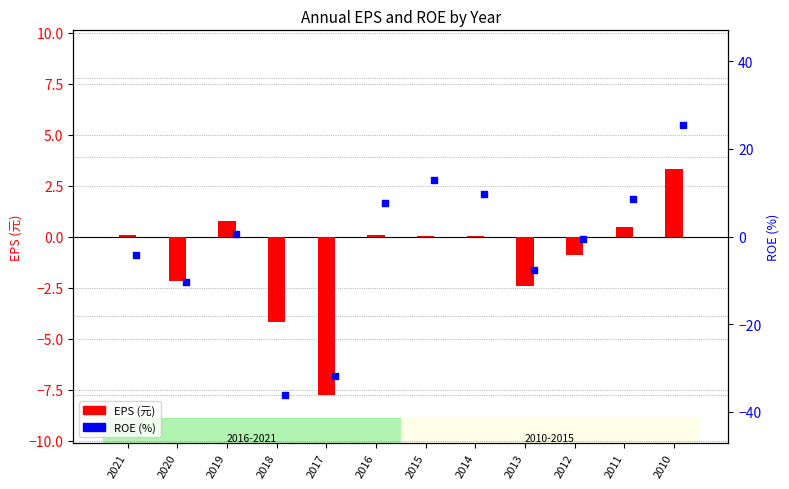

Which series contains the lowest Y value?

ROE(%)